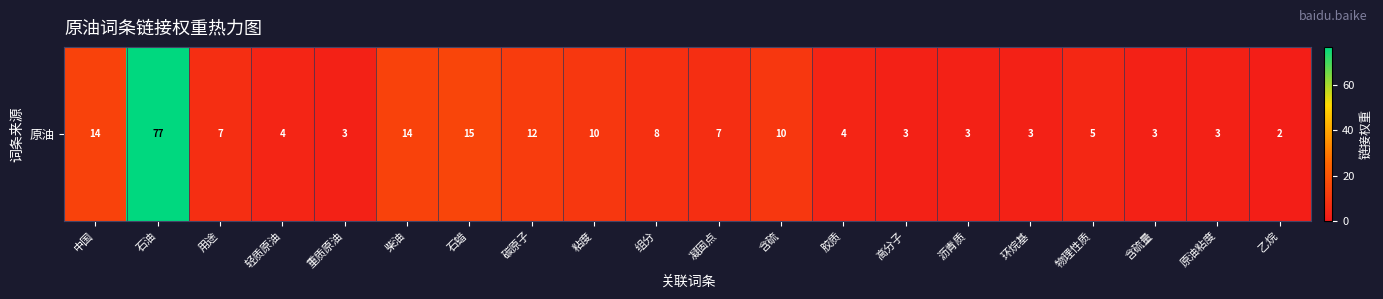

Between 环烷基 and 中国, which is larger?

中国